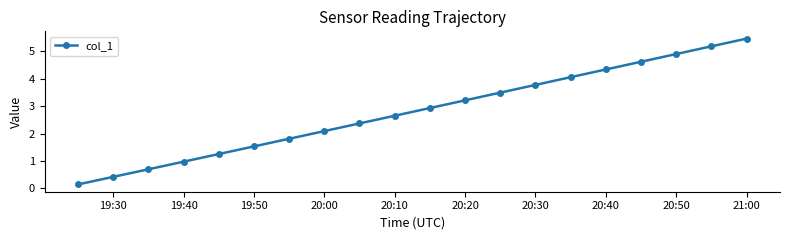

True or false: the data has more than 0 interior local peaks.

False